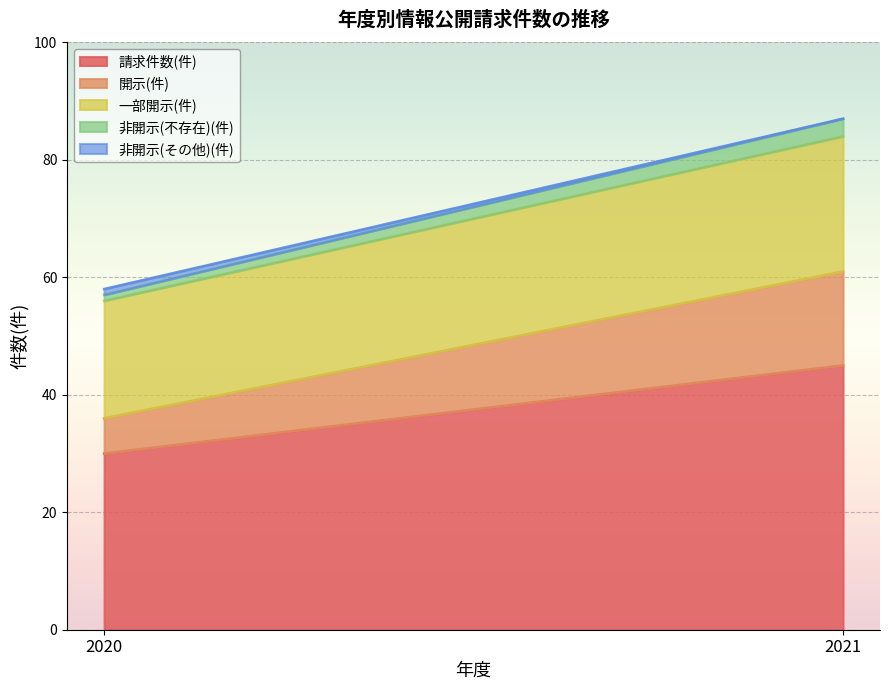

How many series are shown in this chart?

5